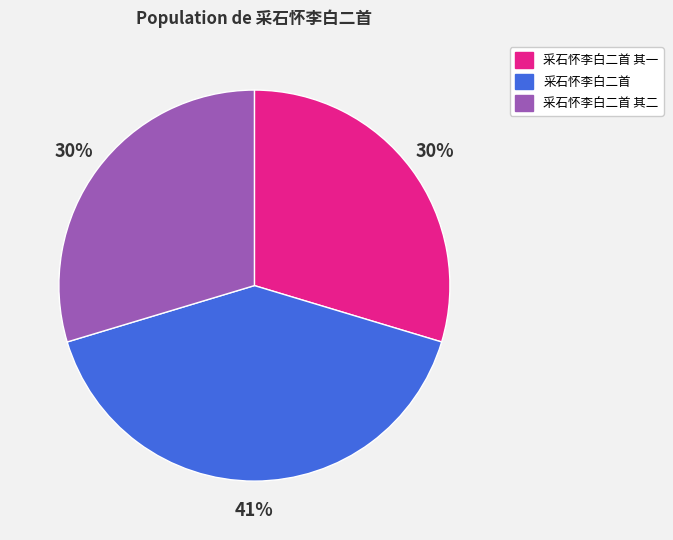

How many slices are in this pie chart?

3